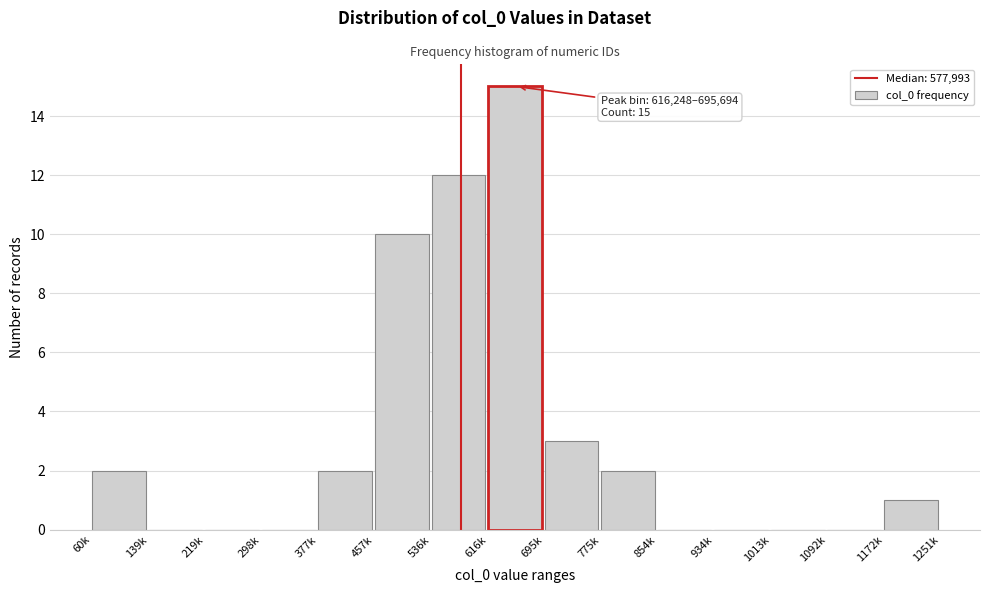

Reading left to right, transcribe all the data shown in this chart.

60k=2	139k=0	219k=0	298k=0	377k=2	457k=10	536k=12	616k=15	695k=3	775k=2	854k=0	934k=0	1013k=0	1092k=0	1172k=1